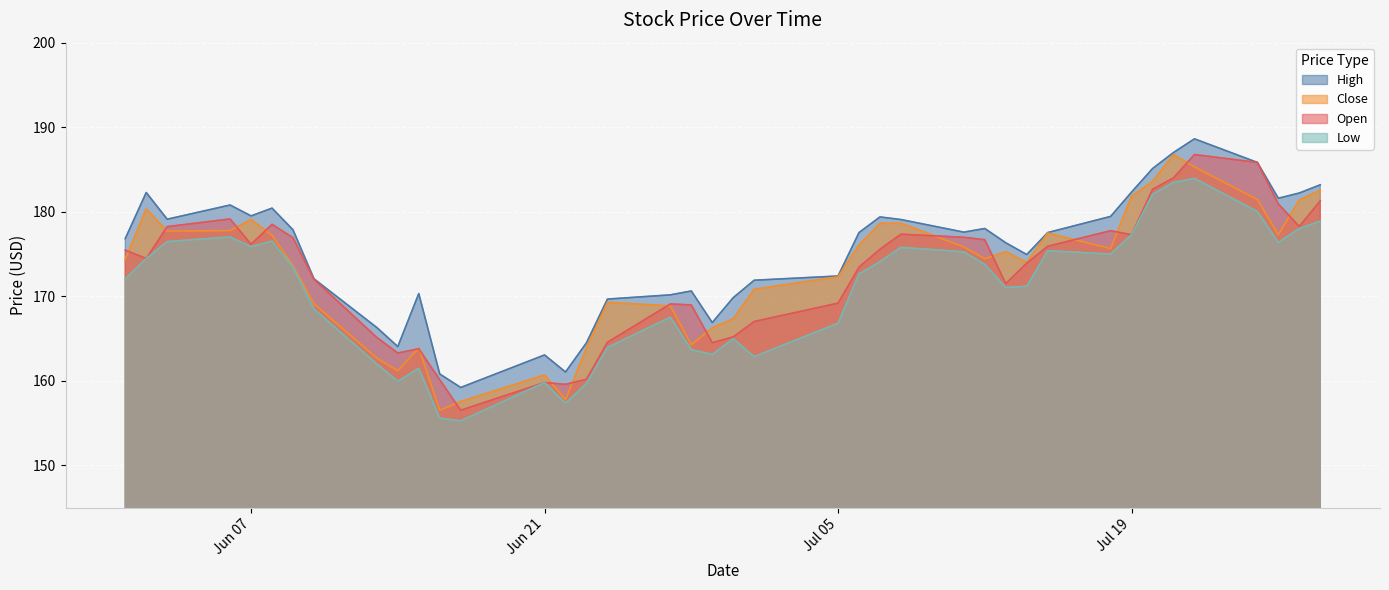

What is the sum of the High values at 2022-07-08 and 2022-07-20?

364.2